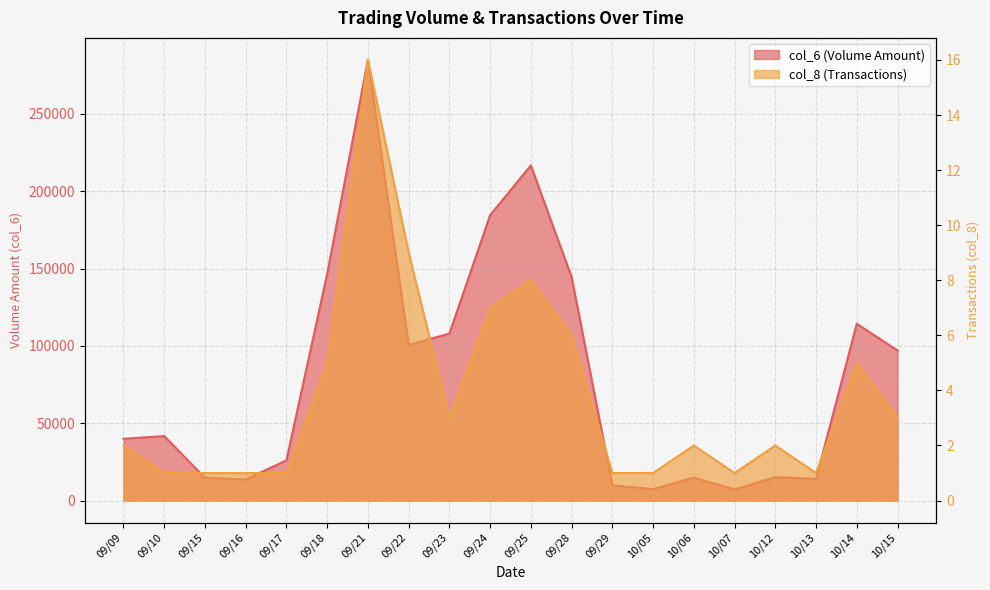

What is the value of the col_6 point at the 17th from the left?

15210